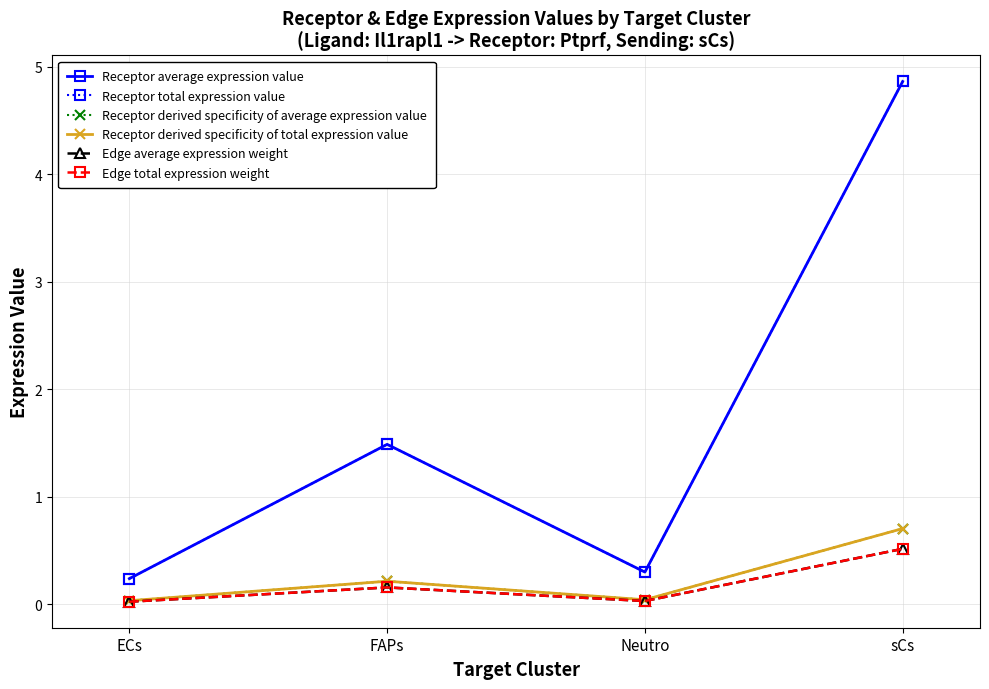

Is this an area chart (filled region under the line)?

No